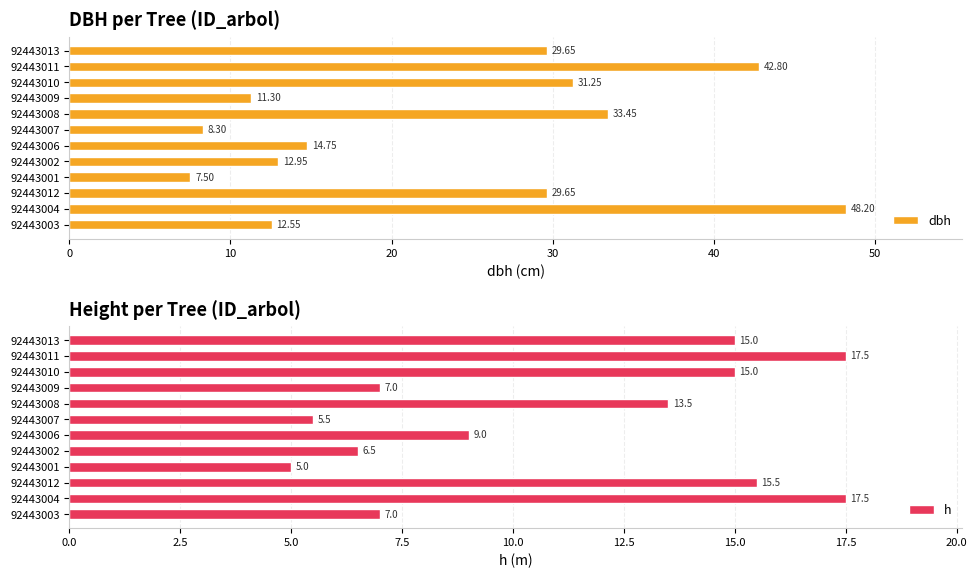

What is the sum of the h values at 92443010 and 92443011?

32.5